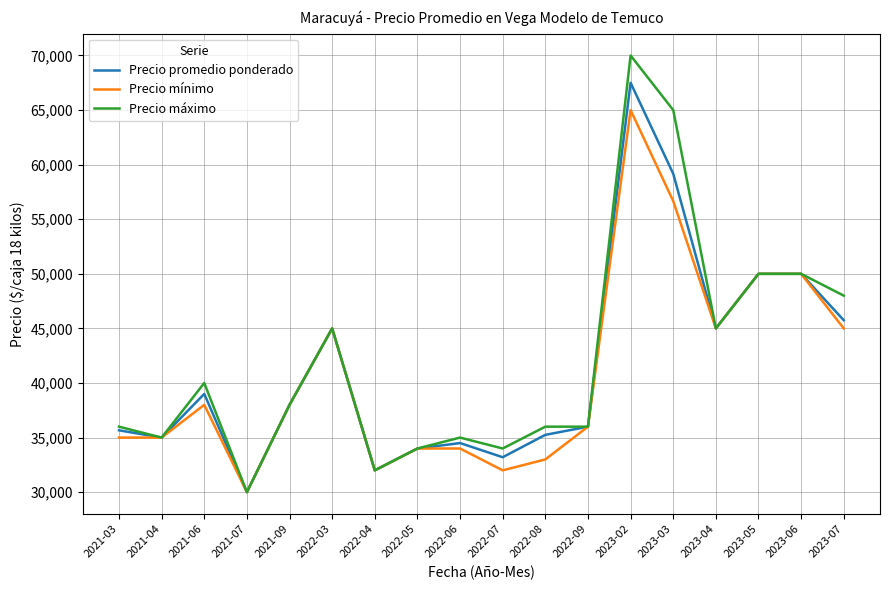

What is the difference between the highest and lowest values at 2023-02?

5000